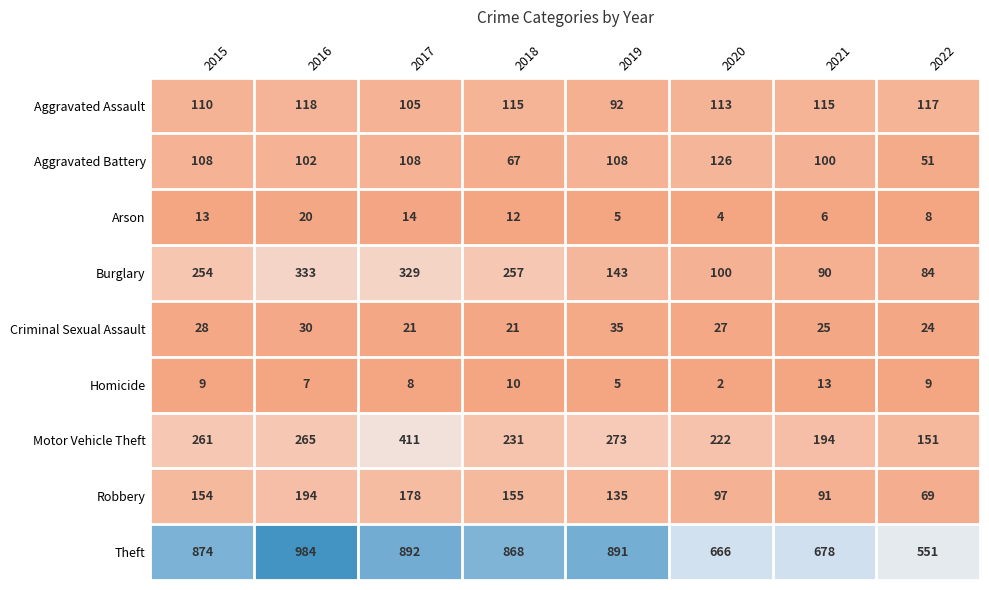

Which series has the largest total across all categories?

Theft